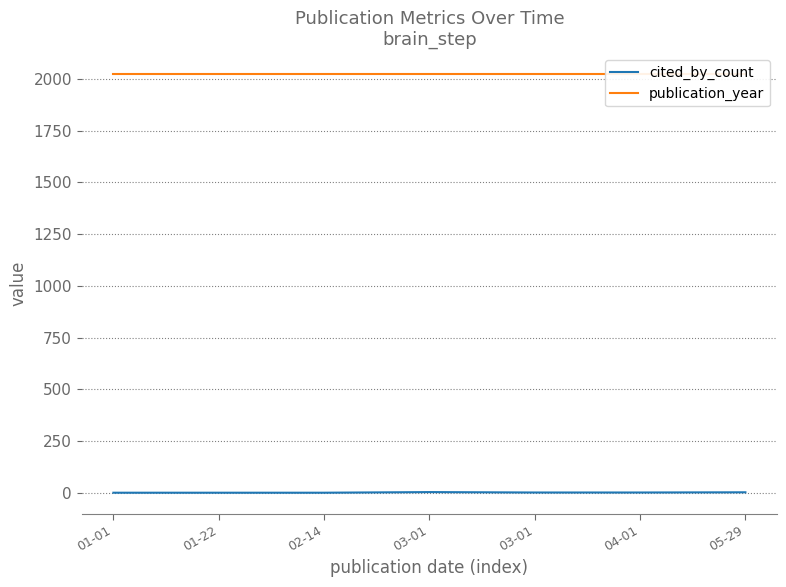

Rank the categories by cited_by_count value from lowest to highest.

01-01, 01-22, 02-14, 03-01, 04-01, 05-29, 03-01